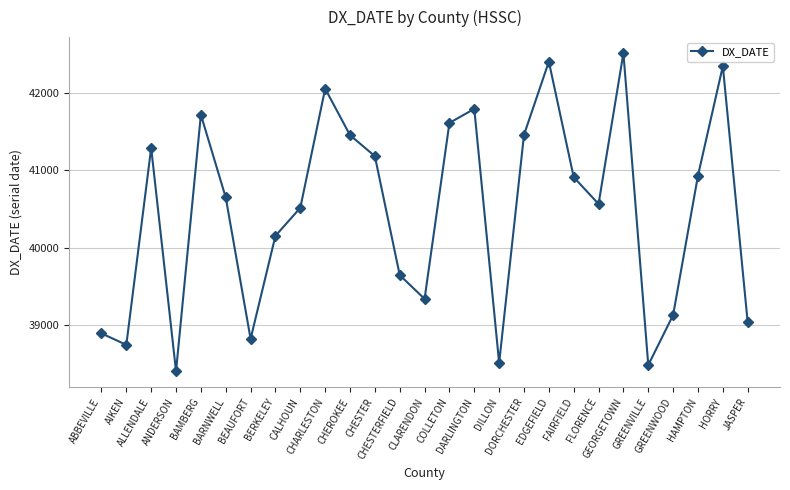

The value at CALHOUN is 40515. True or false?

True